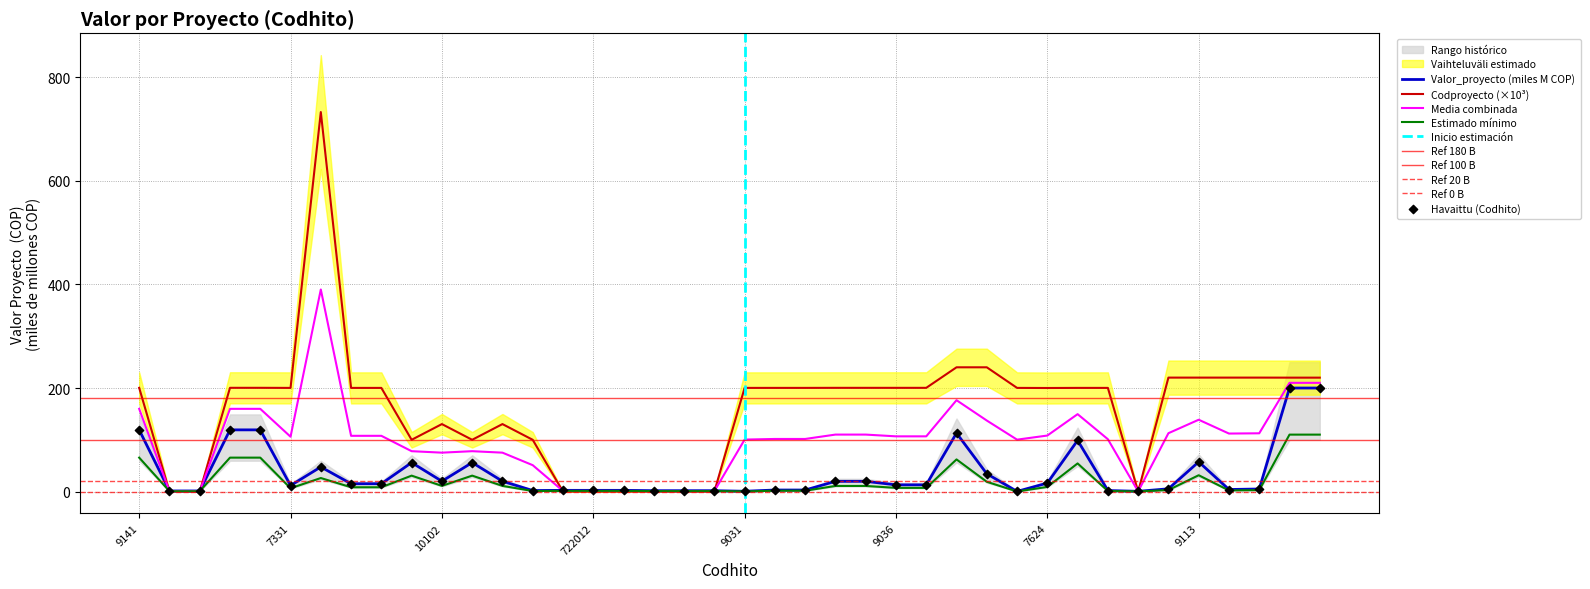

Is the value of Codproyecto_numeric at 10102 greater than the value of Valor_proyecto at 9145?

Yes